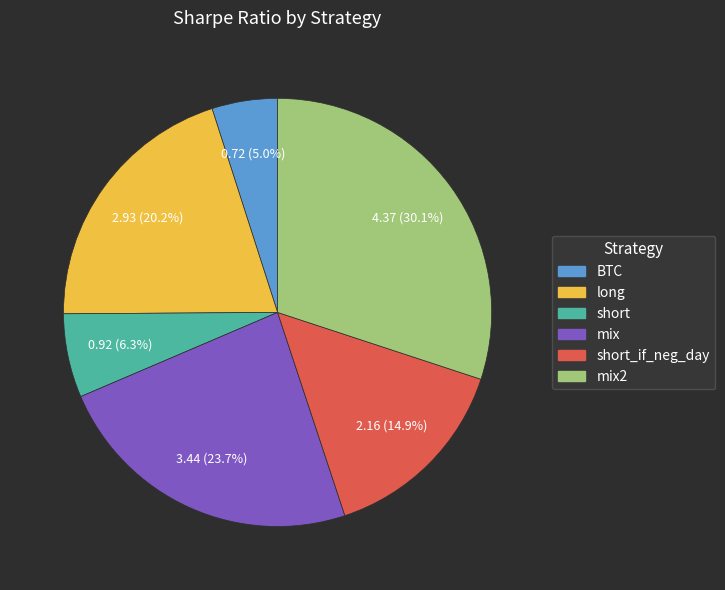

Does any single category account for the majority?

No